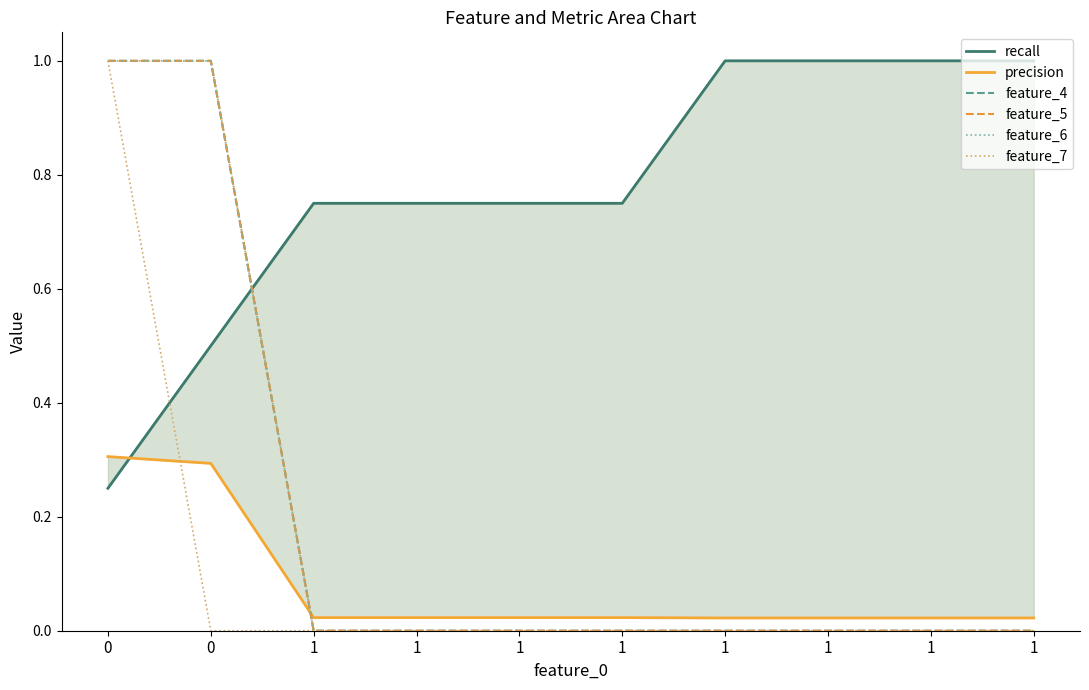

Rank the series at 0 from lowest to highest value.

recall, precision, feature_4, feature_5, feature_6, feature_7